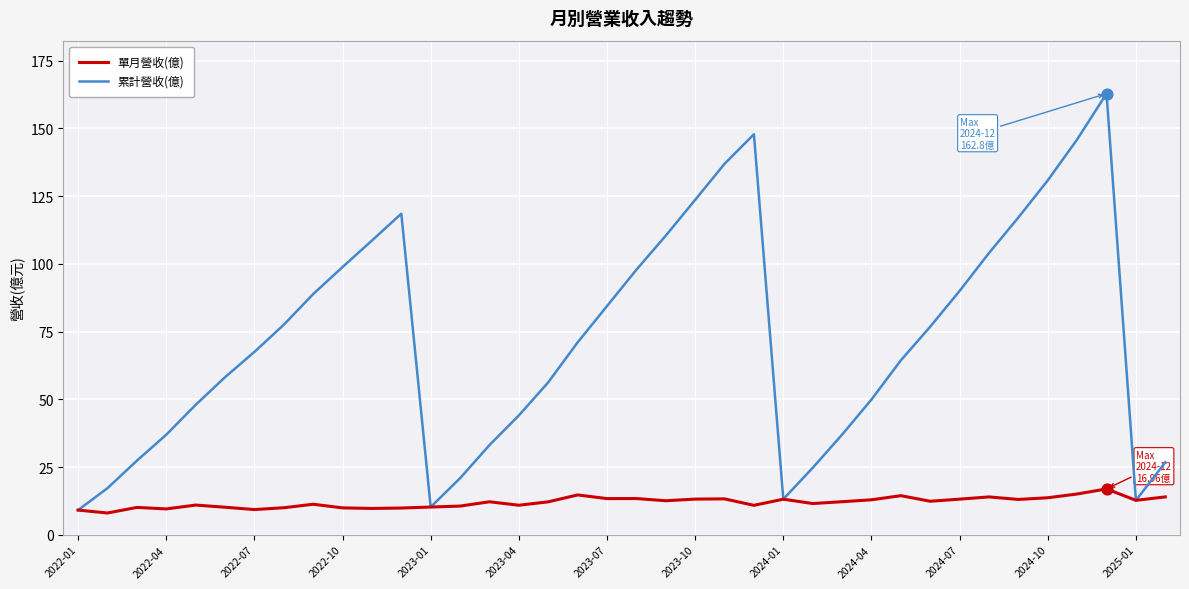

Which series has the widest spread of values?

累計營收(億)